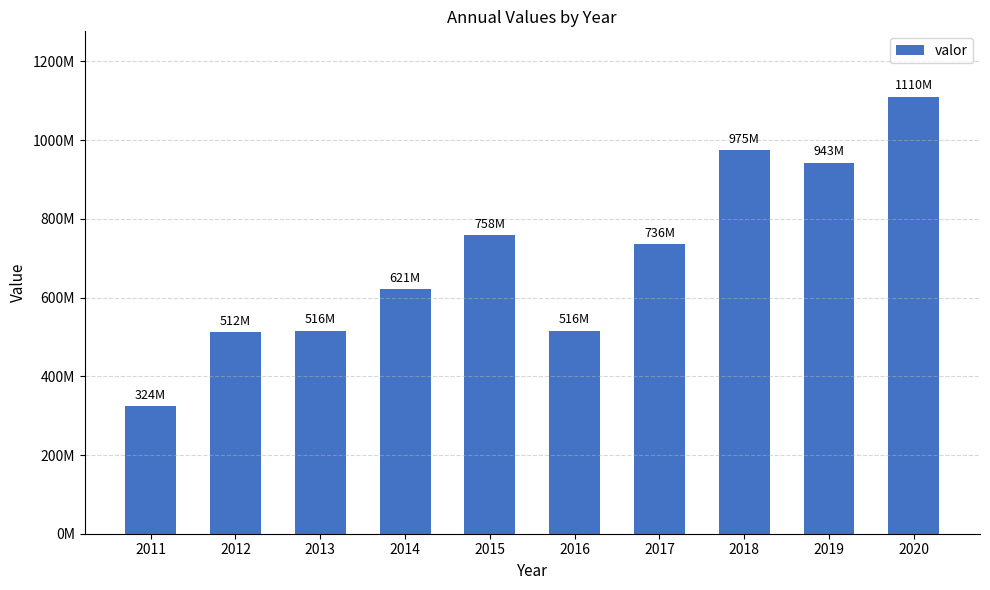

Where does the data first go above 736000000?

2015